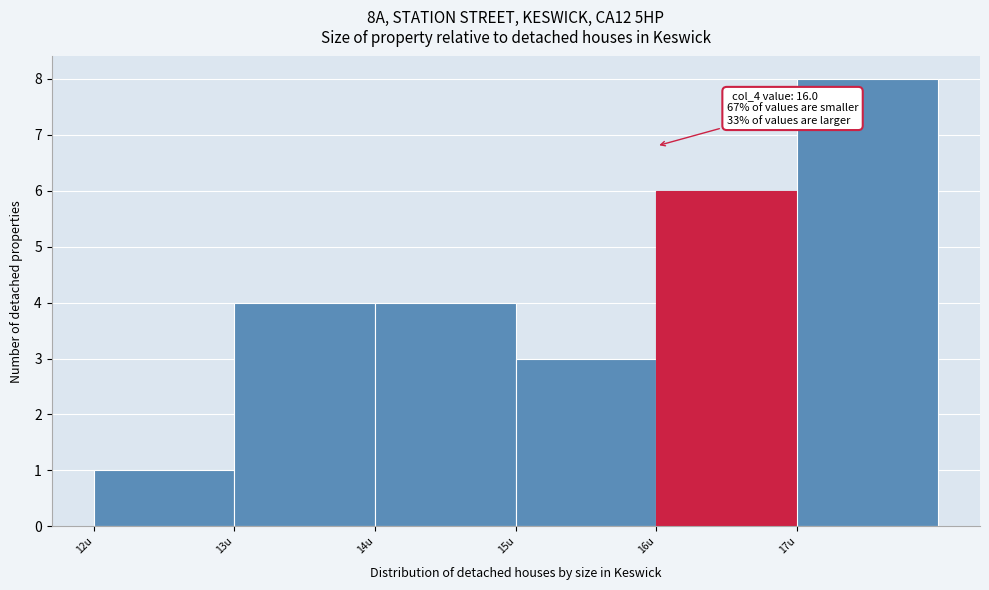

Which range on the x-axis has the tallest bar?

17 to 18